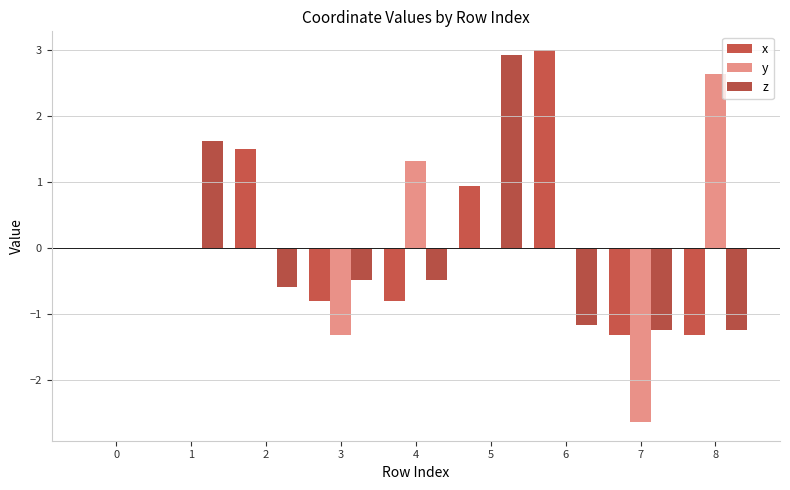

What is the difference between the highest and lowest values at 3?

0.8